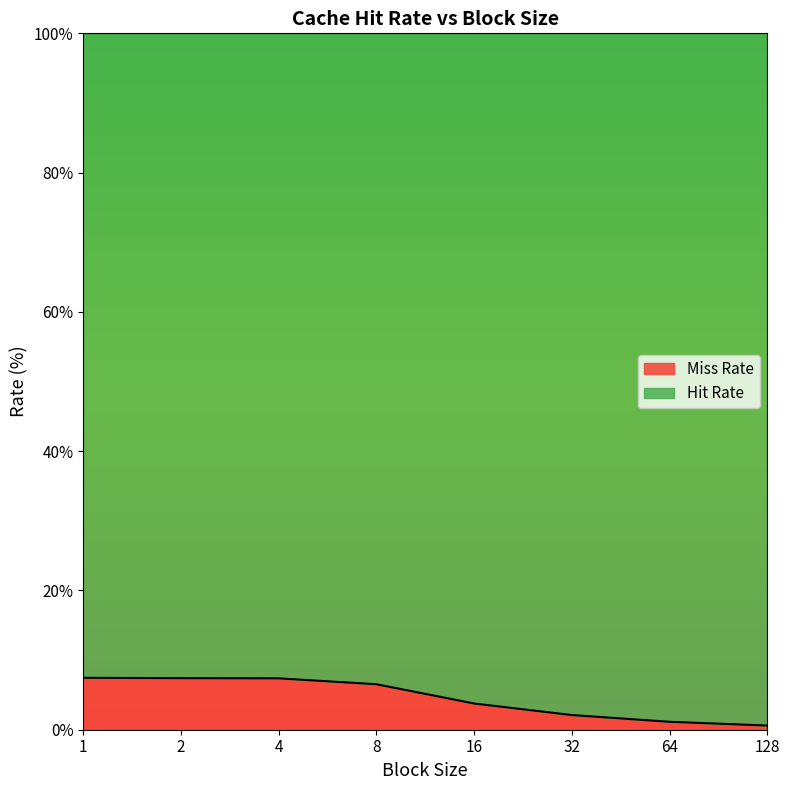

The value at 16 is 3.8. True or false?

True